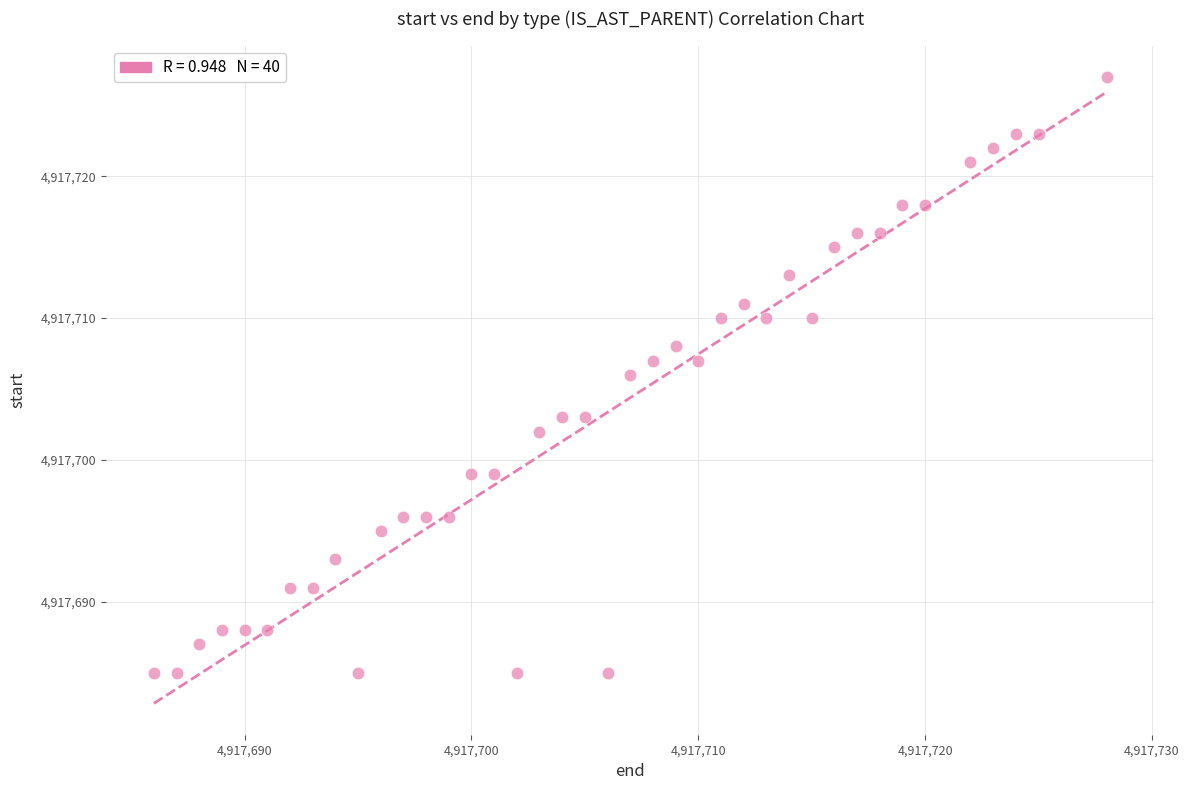

What is the range of Y values (max minus min)?

42